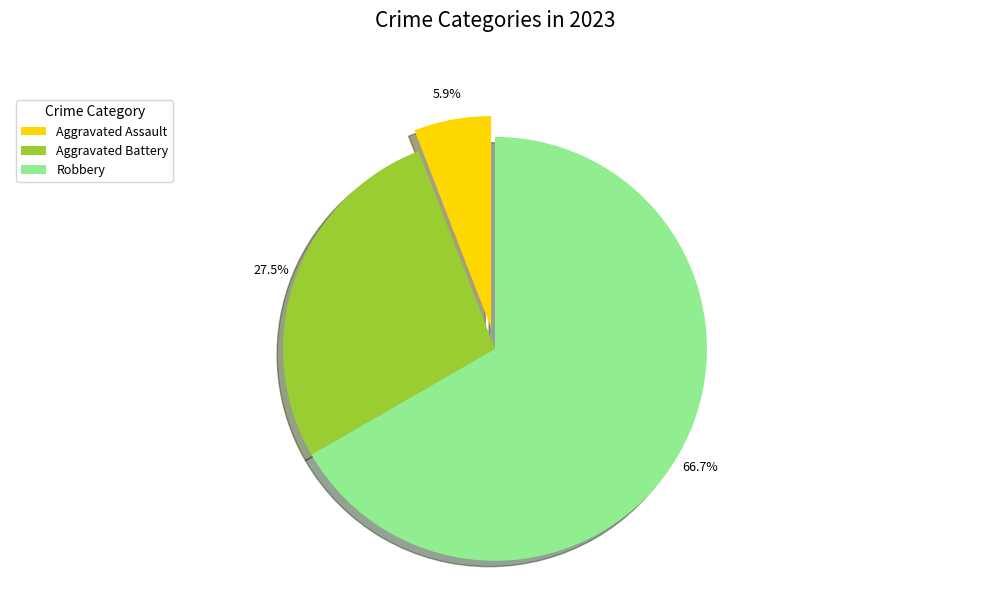

How many segments does this pie chart have?

3